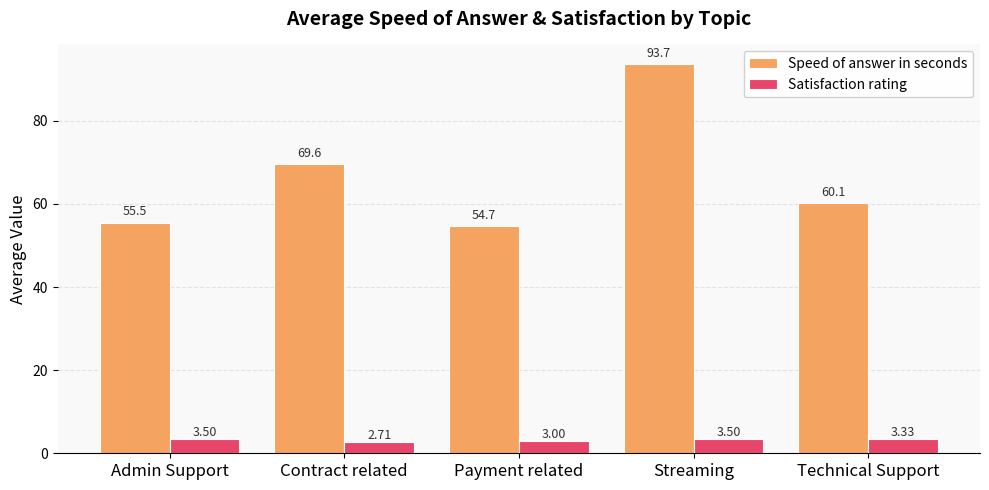

What is the difference between the Satisfaction rating values at Contract related and Payment related?

0.3